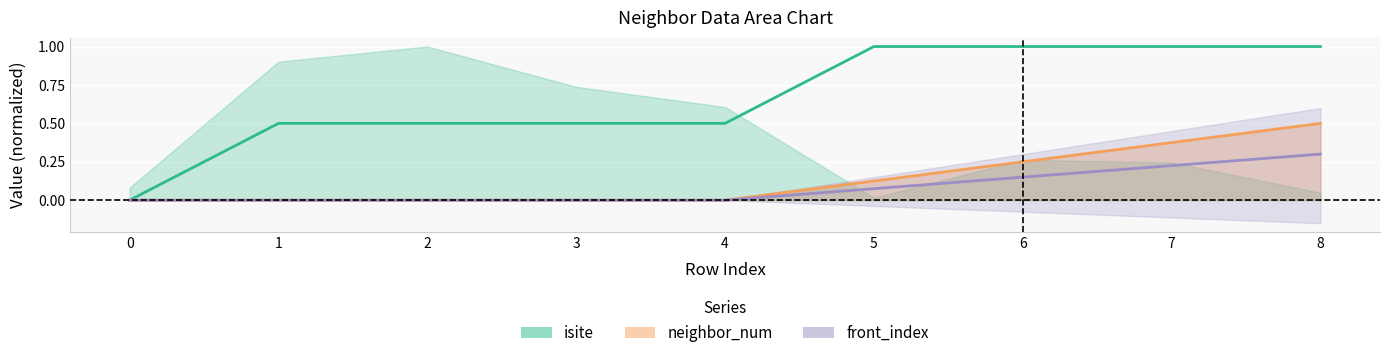

The value of front_index at 7 is 0.5. True or false?

False